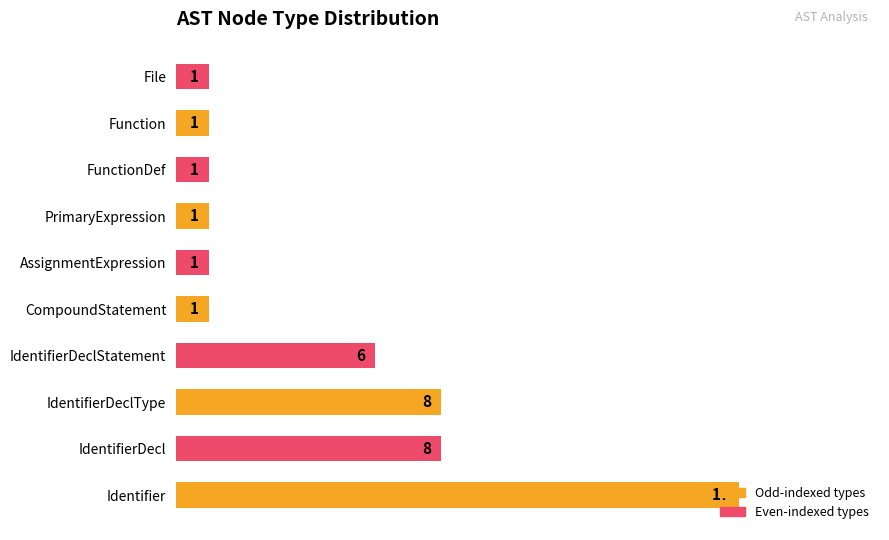

Does the chart contain stacked bars?

No